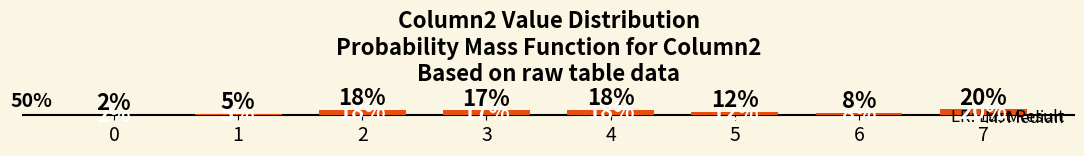

Which label corresponds to the largest value in the chart?

7